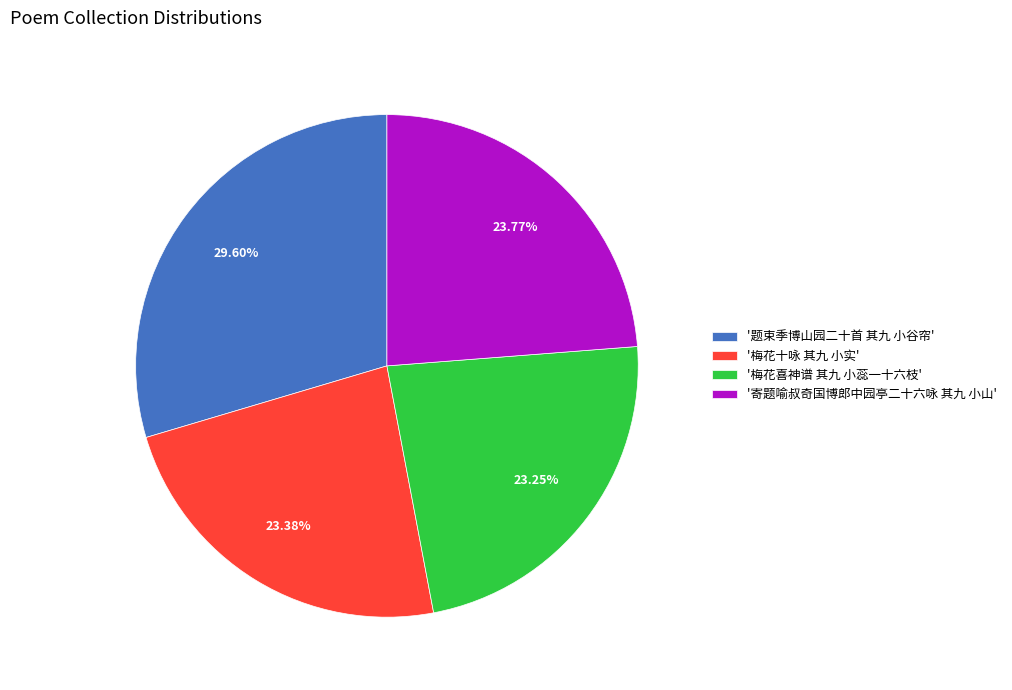

What is the largest slice in the pie chart?

'题束季博山园二十首 其九 小谷帘'